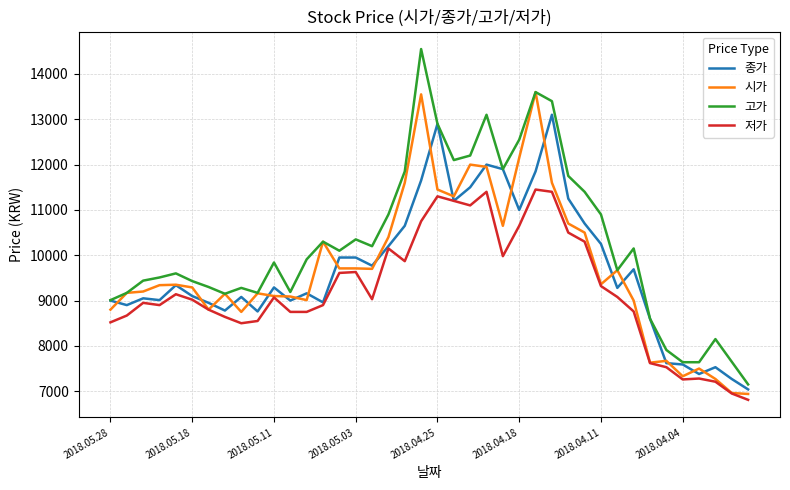

Which series has the largest range (max minus min)?

고가